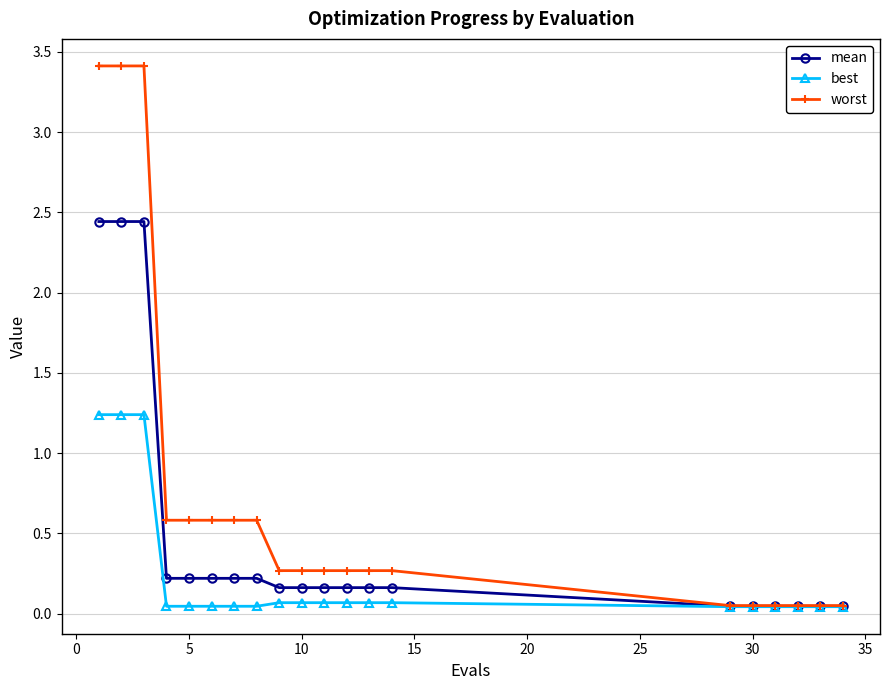

Does the chart have visible grid lines?

Yes